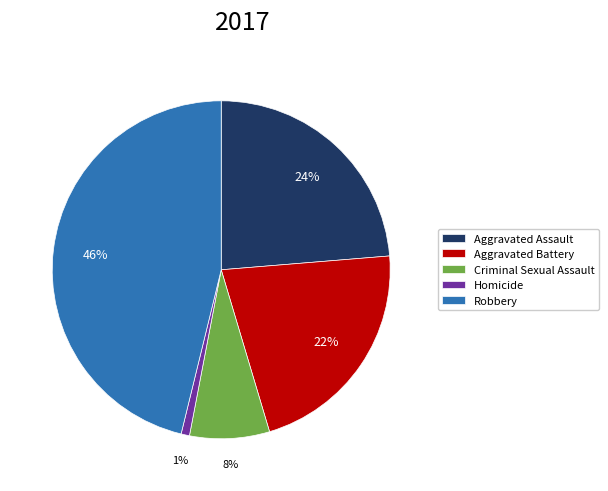

What percentage is the Criminal Sexual Assault slice, to the nearest percent?

8%